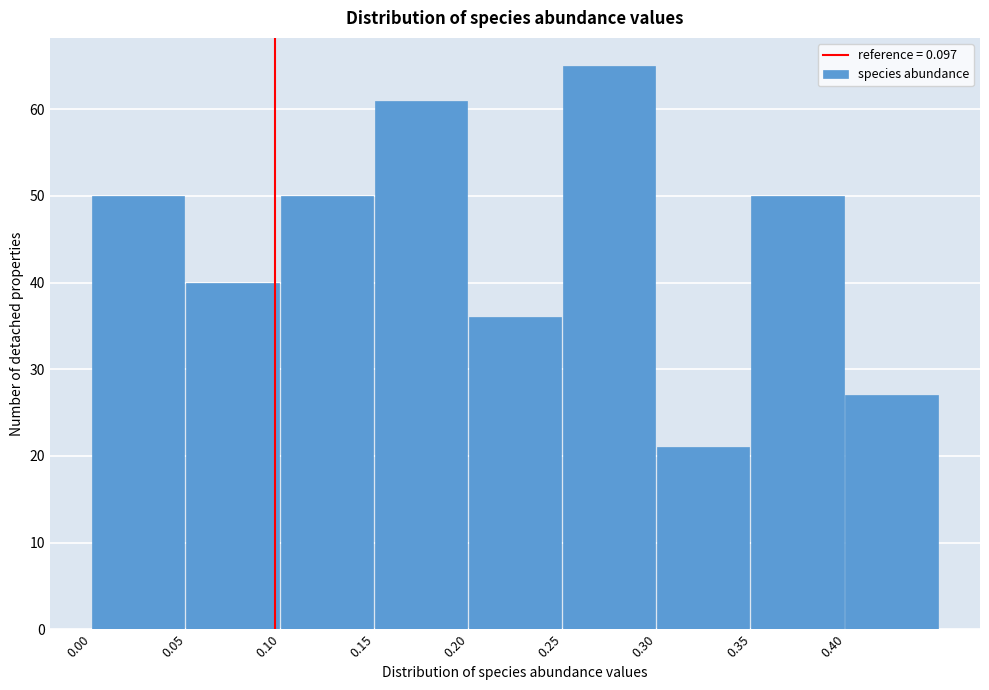

Over which range of the x-axis is the bar tallest?

0.25 to 0.30